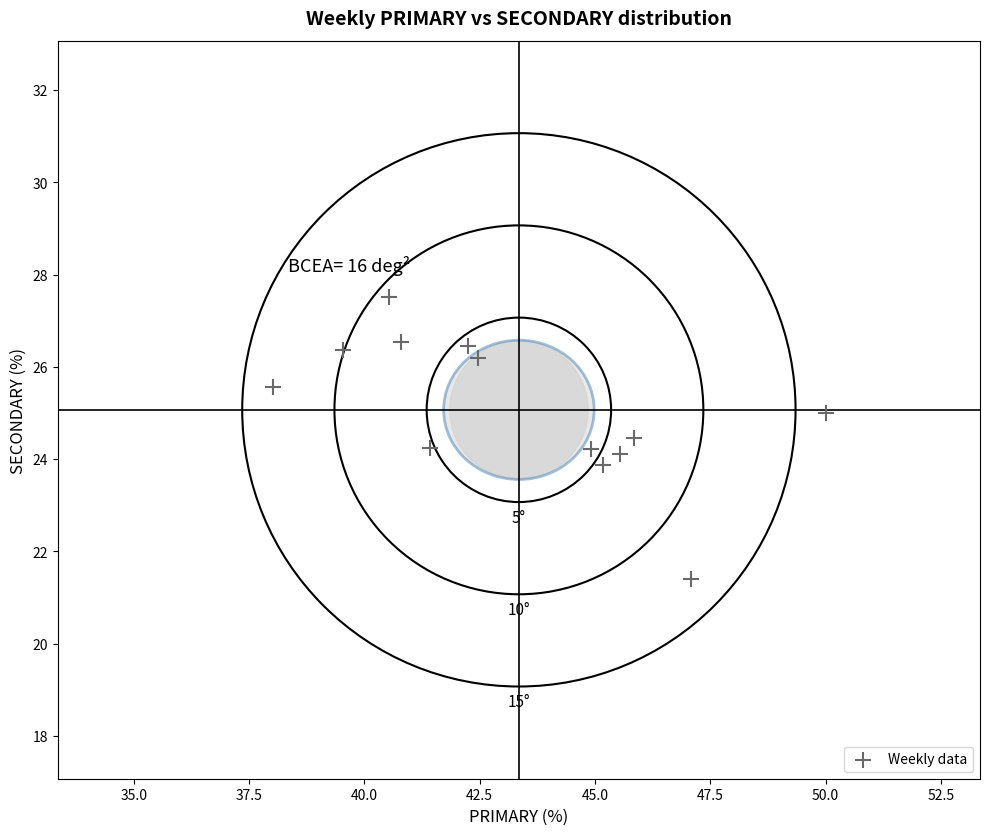

What is the range of X values (max minus min)?

12.0